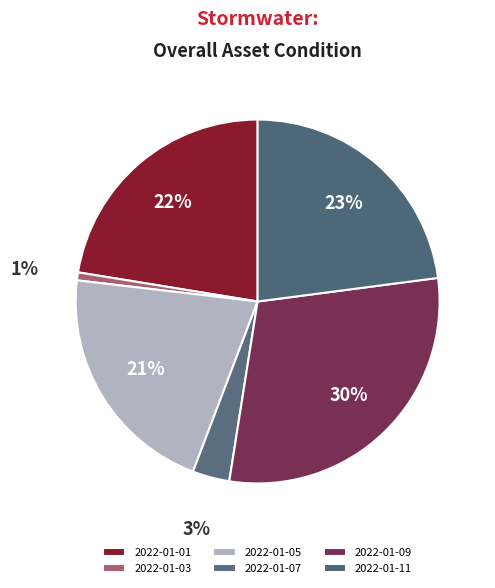

To the nearest percent, what is the difference between the largest and smallest slice percentages?

29%